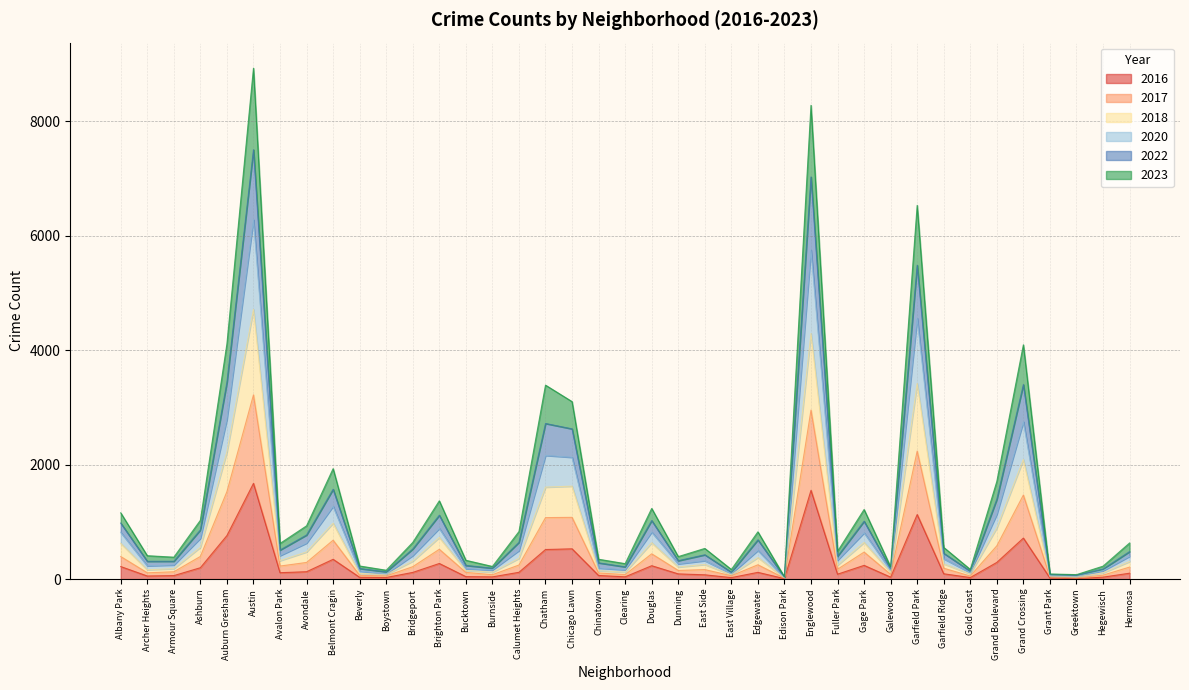

The value of 2023 at Calumet Heights is 485. True or false?

False